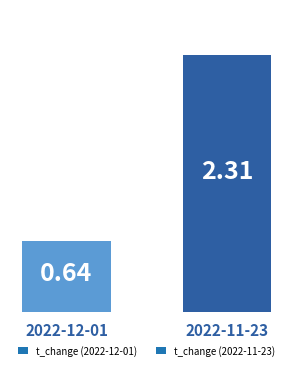

List the labels in order of value, smallest first.

2022-12-01, 2022-11-23